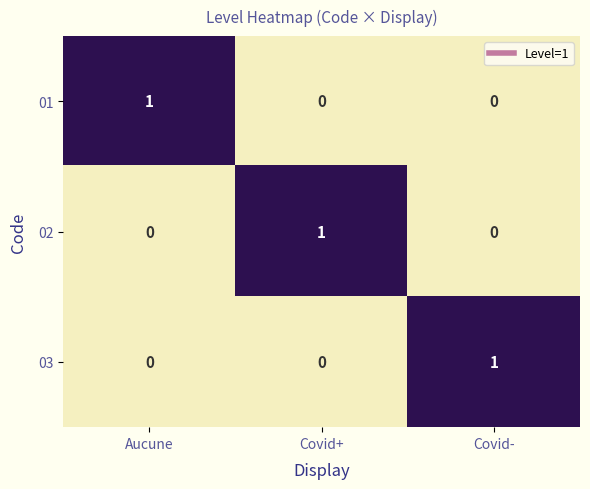

How many 03 values are between 0 and 1?

3